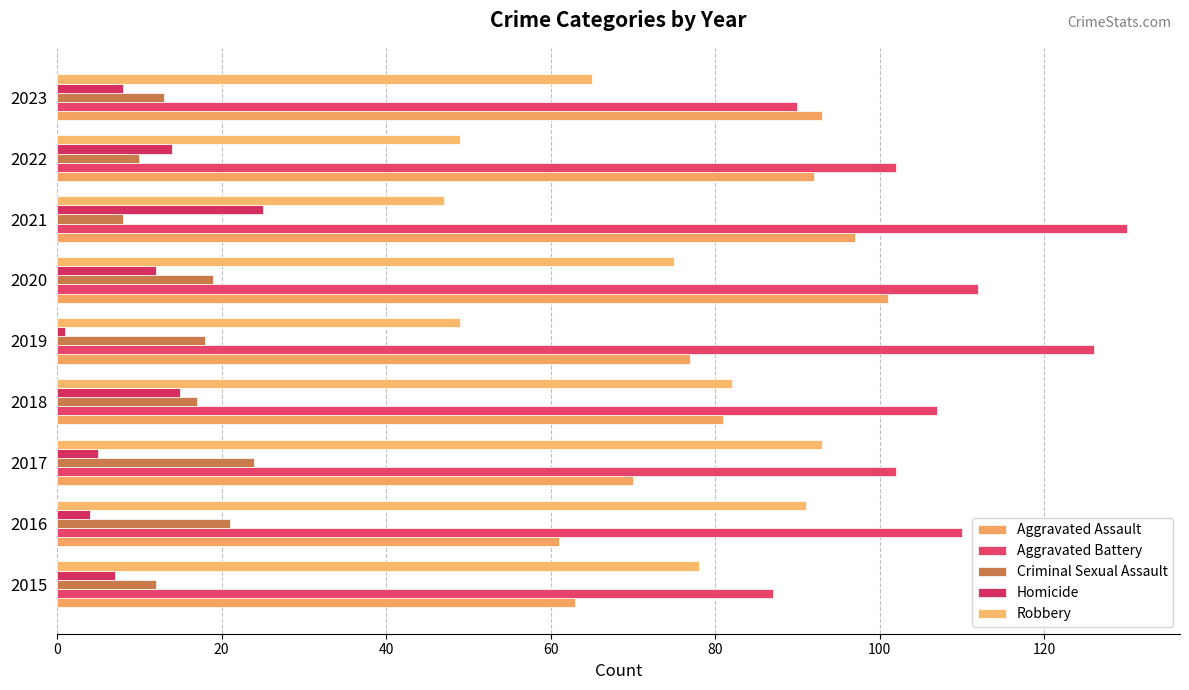

Count the number of data series in this chart.

5